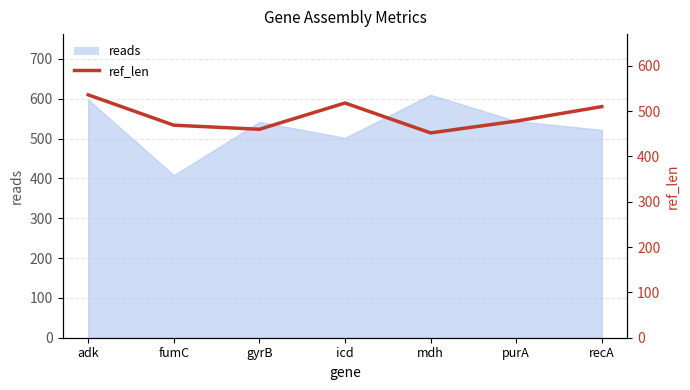

Is it true that the value at icd is 518?

True